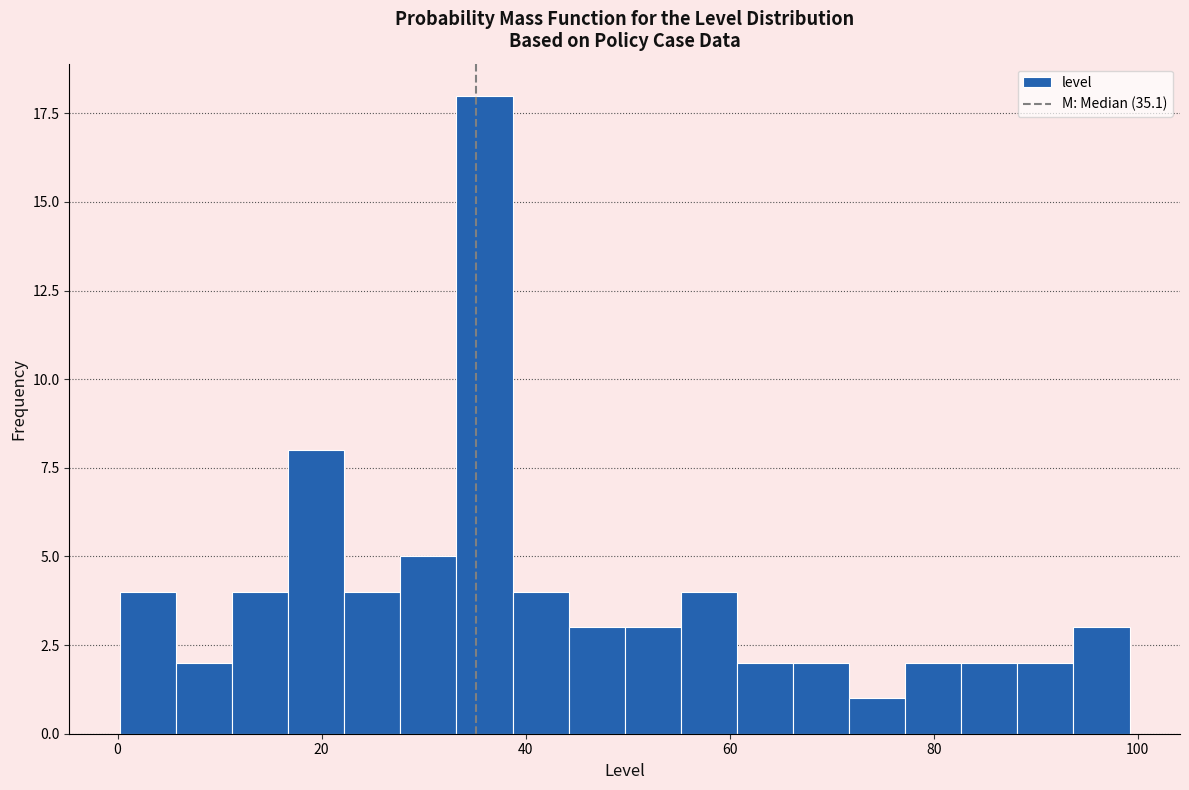

Around what value on the x-axis is the tallest bar? Give the approximate position of its centre, as read against the axis.

36